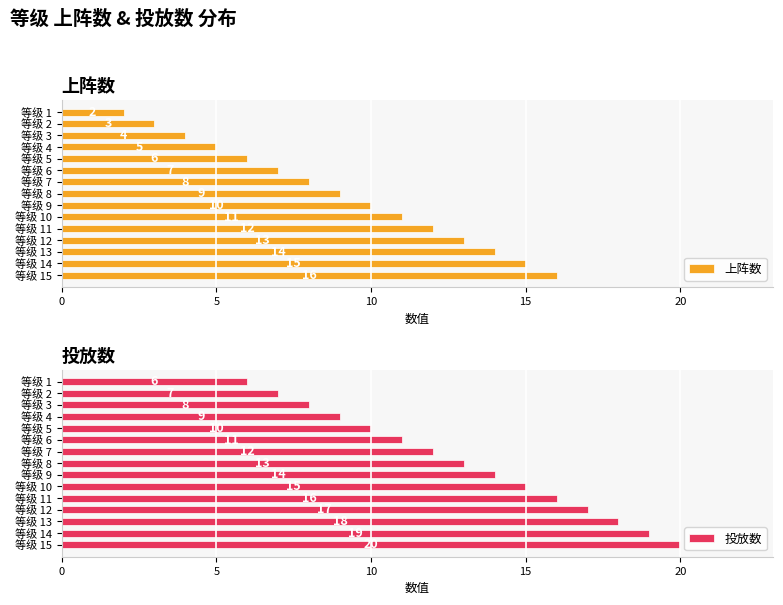

True or false: 上阵数 has a value of 4 at 等级 3.

True